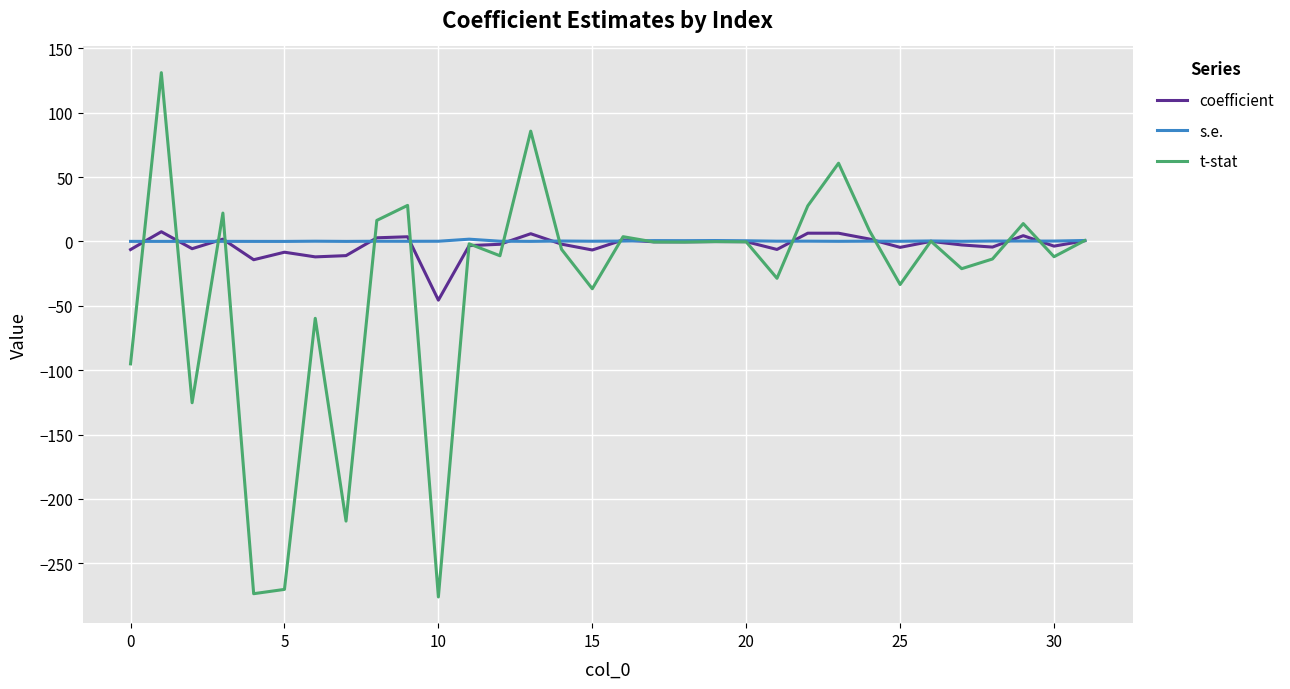

What is the greatest value displayed?

131.1